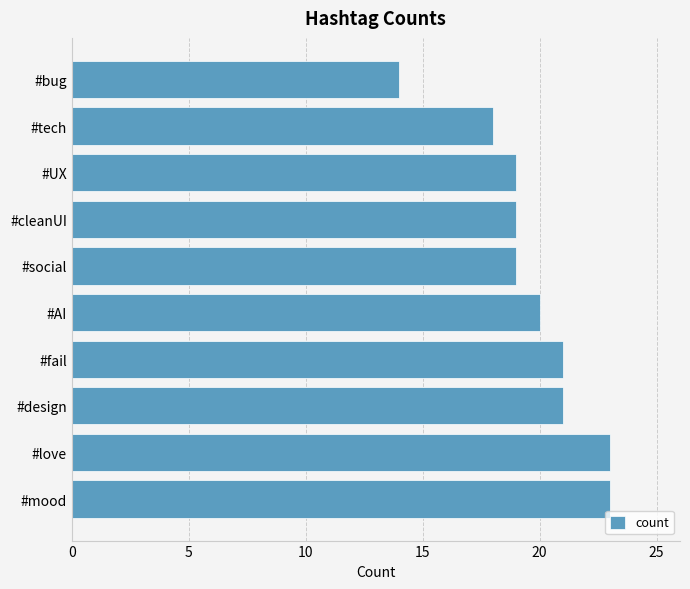

What is the sum of the values at #cleanUI and #bug?

33